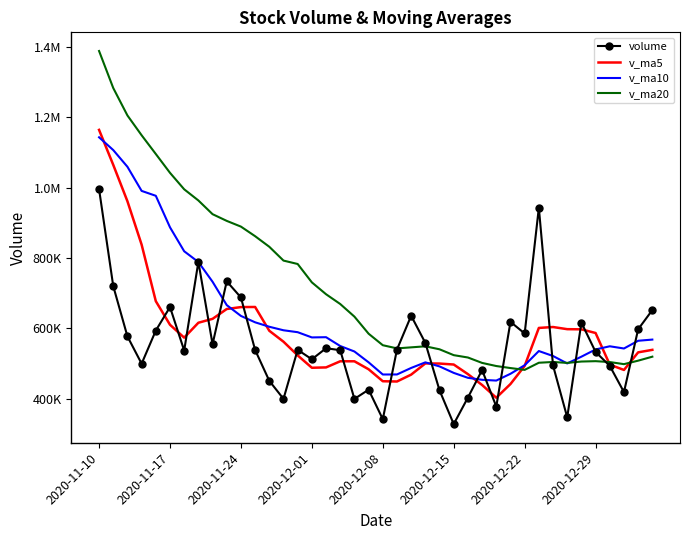

What are all the series names shown in the legend?

volume, v_ma5, v_ma10, v_ma20